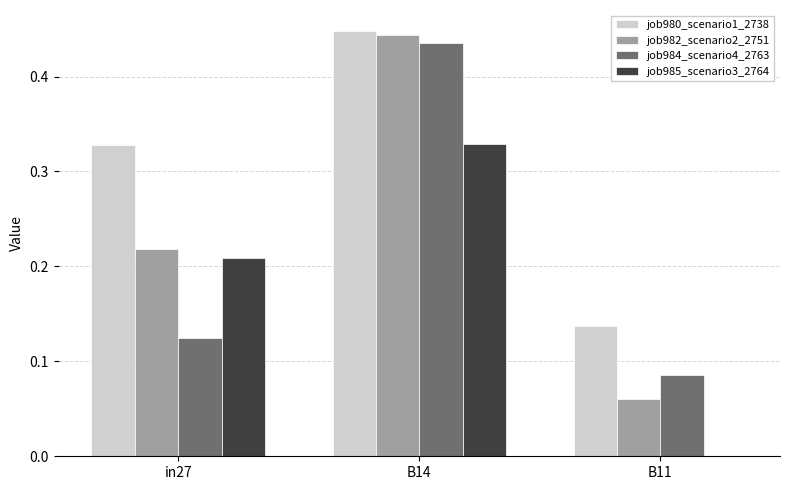

Which category has the highest value in the job985_scenario3_2764 series?

B14